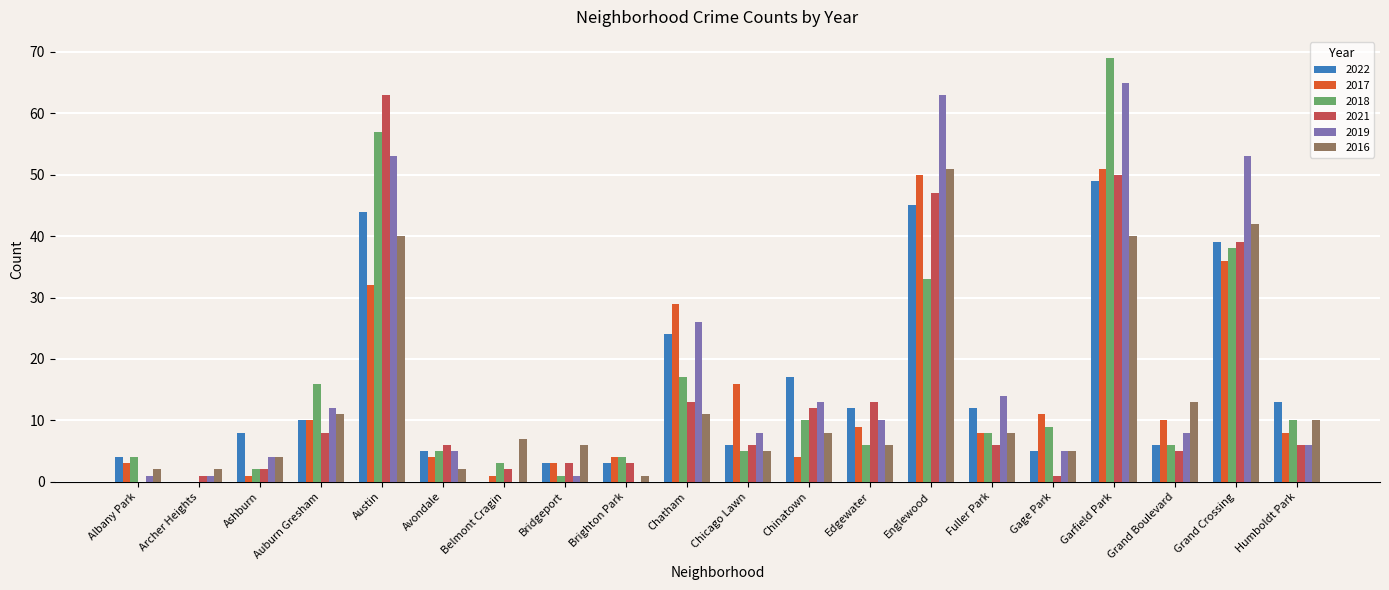

What is the approximate value of 2021 at Garfield Park, to the nearest 10?

50